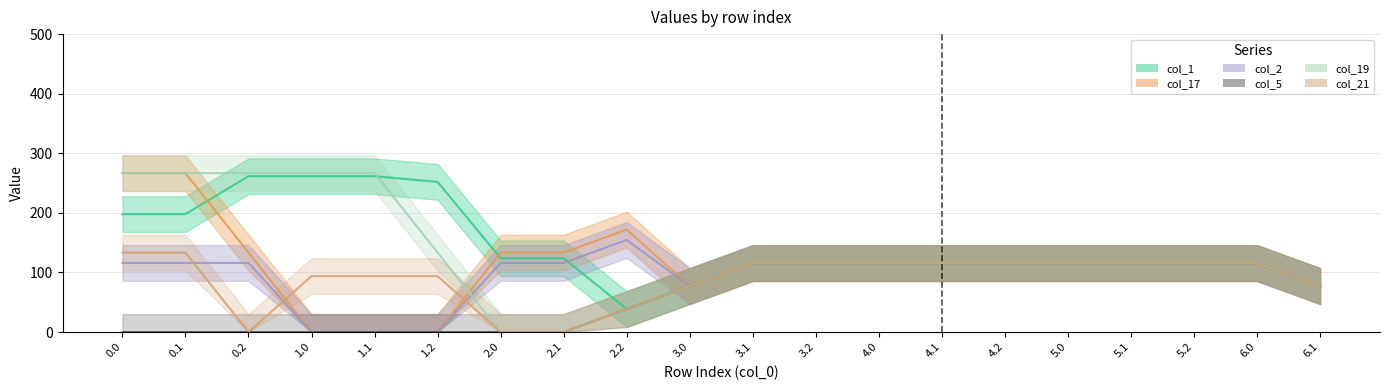

Does the chart display data point markers on the line(s)?

No